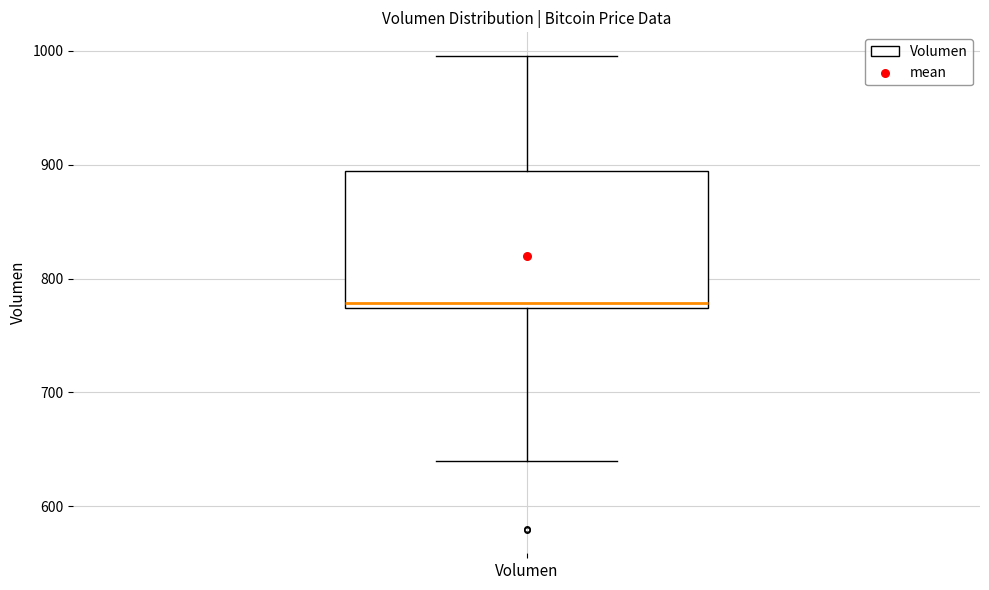

Where is the upper edge of the box for Volumen on the y-axis? The values are not printed on the chart, so give them approximately, as read against the axis.

890